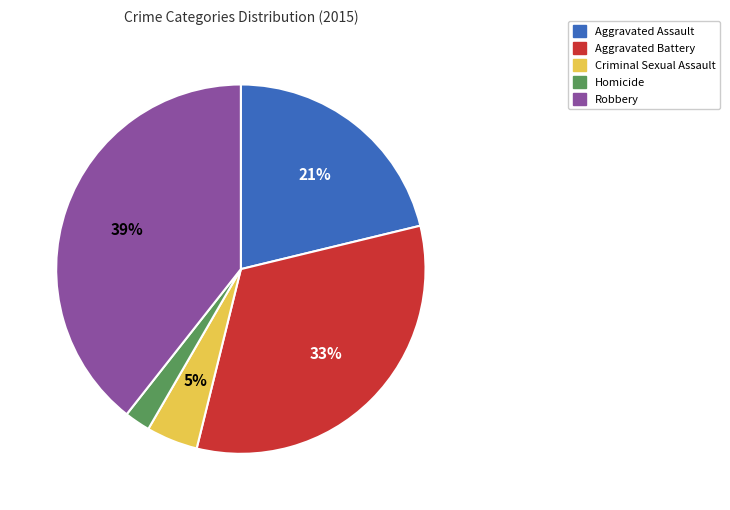

To the nearest percent, what percentage of the pie is Aggravated Assault?

21%